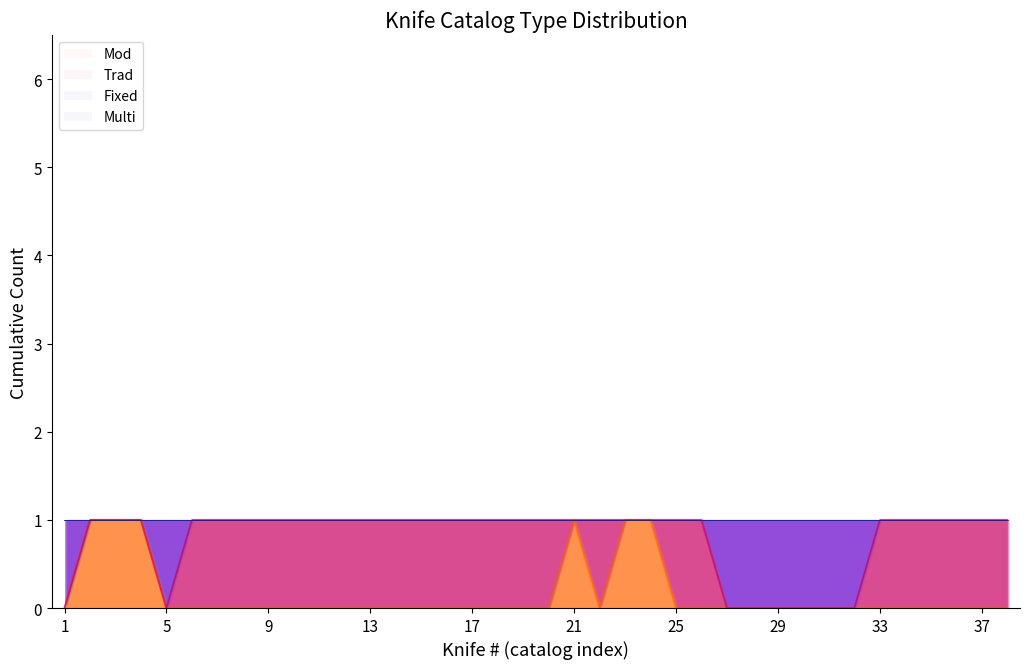

What is the difference between the second highest and minimum values in the Fixed series?

1.0